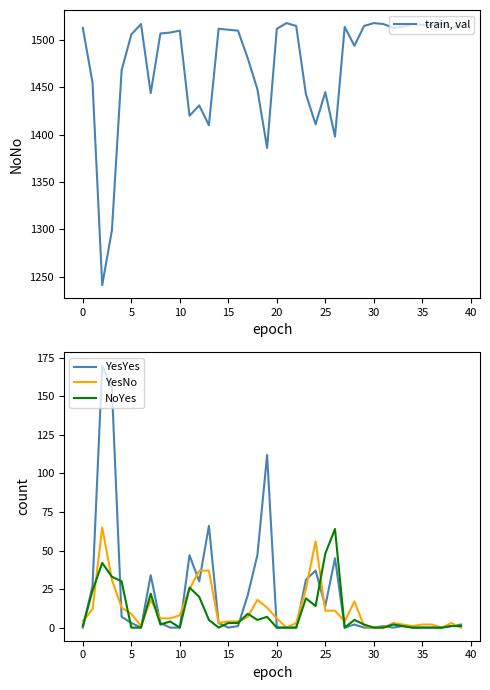

What is the label of the 9th point from the right?

31